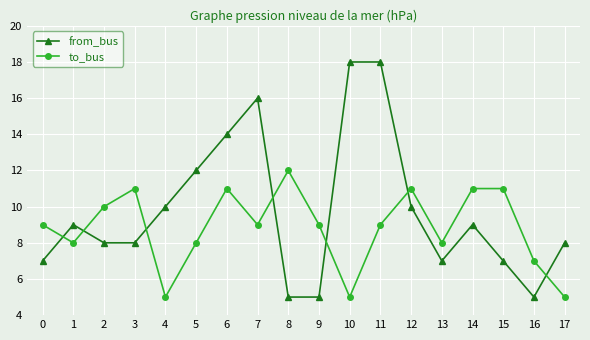

How many intersections are there between from_bus and to_bus?

7